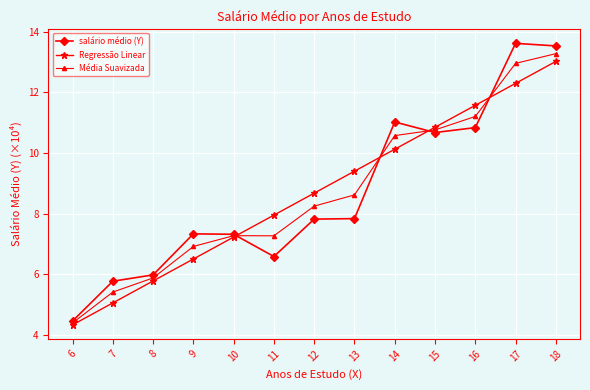

Which series ends up on top after the final intersection of Média Suavizada and salário médio (Y)?

salário médio (Y)